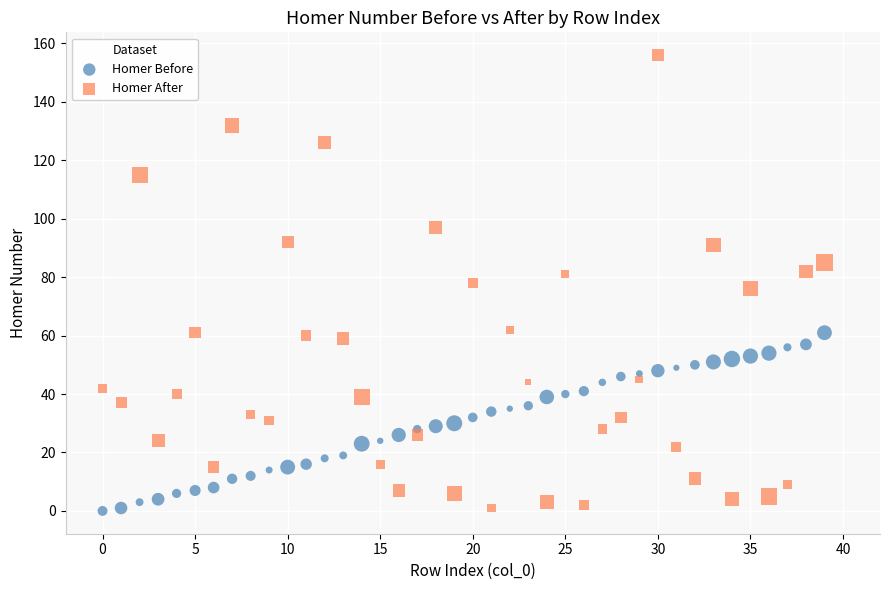

Which series has the widest spread of Y values?

Homer After